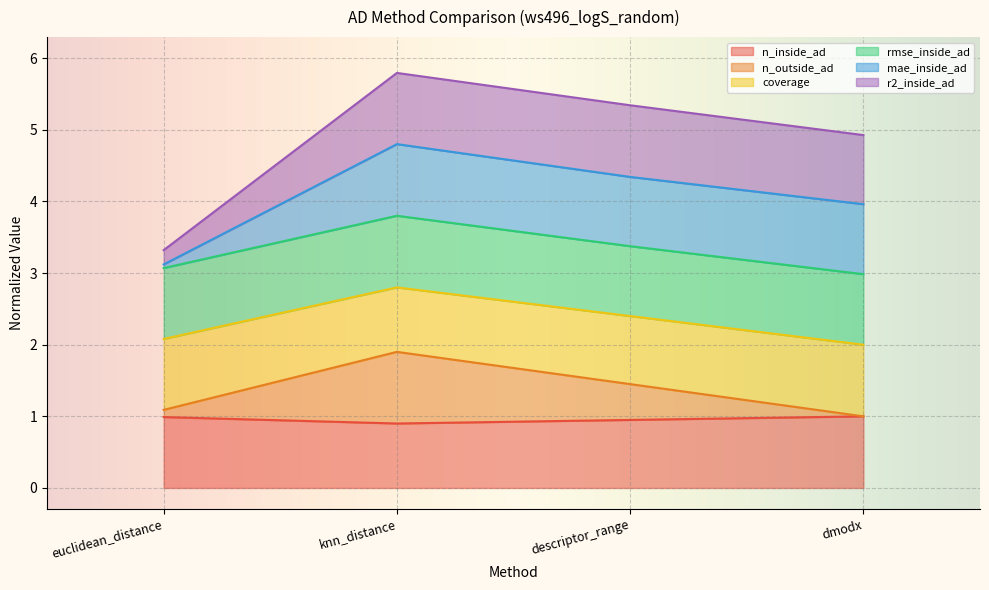

Which category has the lowest value across all series?

knn_distance